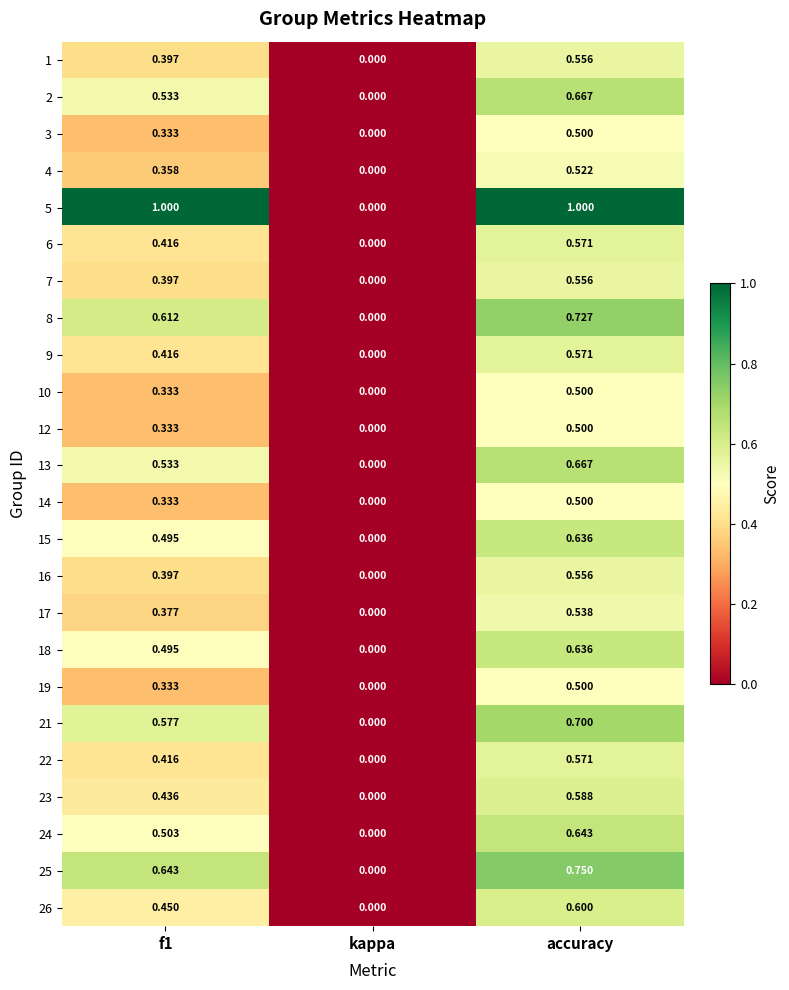

How many data points does each series have?

3